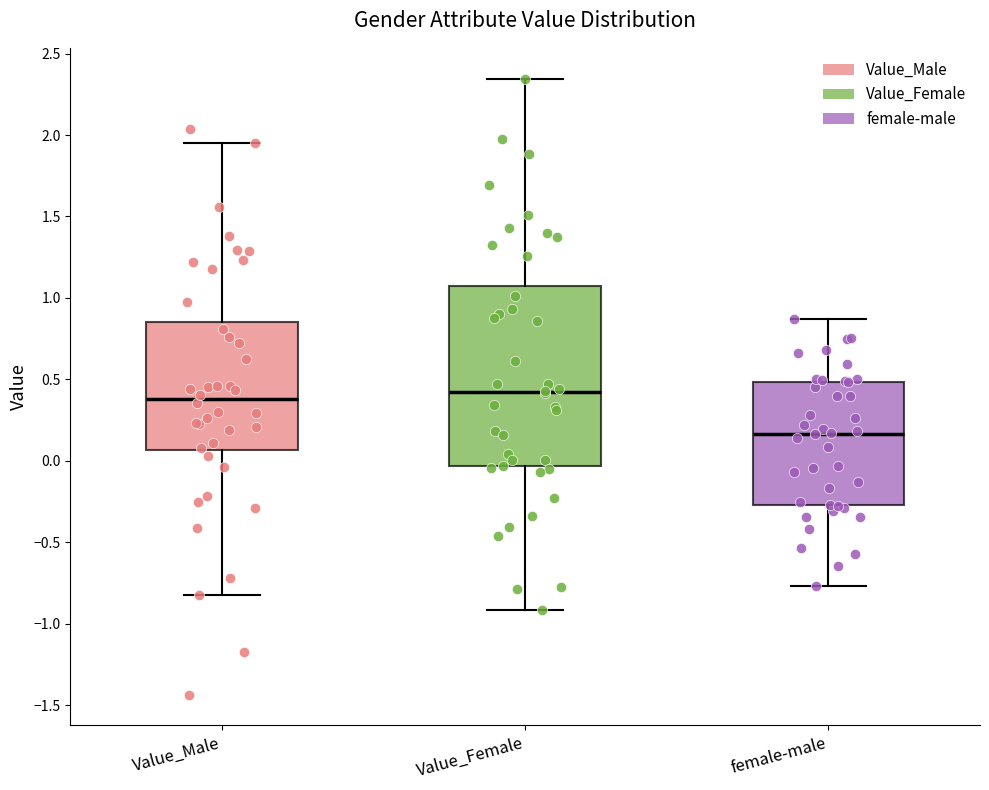

Reading left to right, transcribe this box plot: for each box, give where its median line is, the range the box spans, and where its two whiskers end, as read against the y-axis. The values are not printed on the chart, so give them approximately, as read against the axis.

Value_Male: median 0.40, box 0.05 to 0.85, whiskers -0.80 to 1.95
Value_Female: median 0.40, box -0.05 to 1.05, whiskers -0.90 to 2.35
female-male: median 0.15, box -0.25 to 0.50, whiskers -0.75 to 0.85